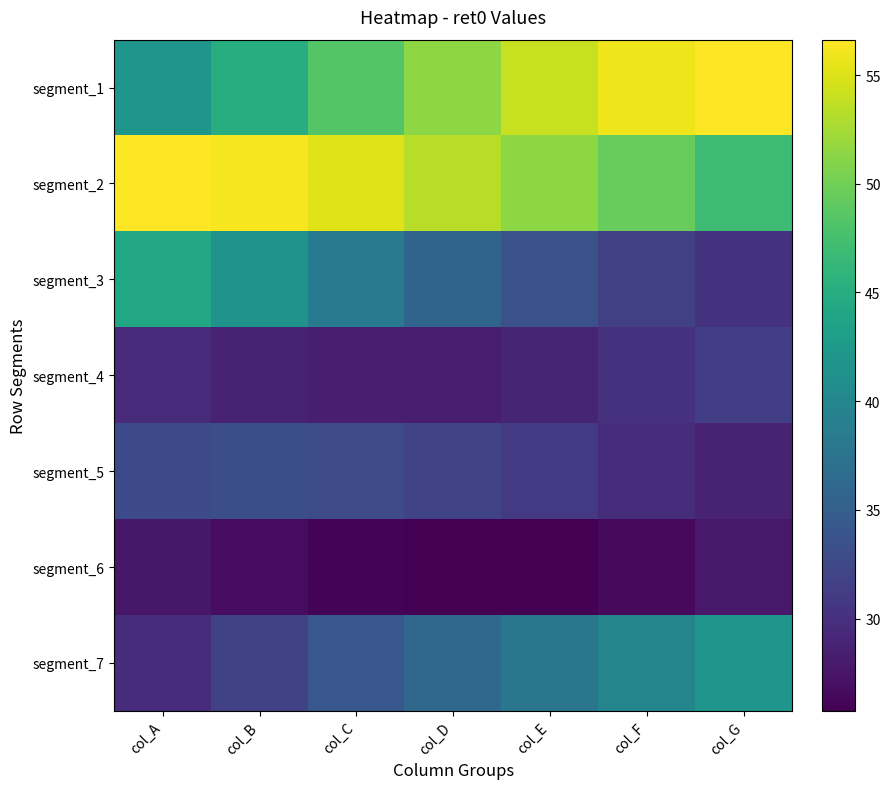

Rank the series by their maximum value, from lowest to highest.

segment_6, segment_4, segment_5, segment_7, segment_3, segment_1, segment_2